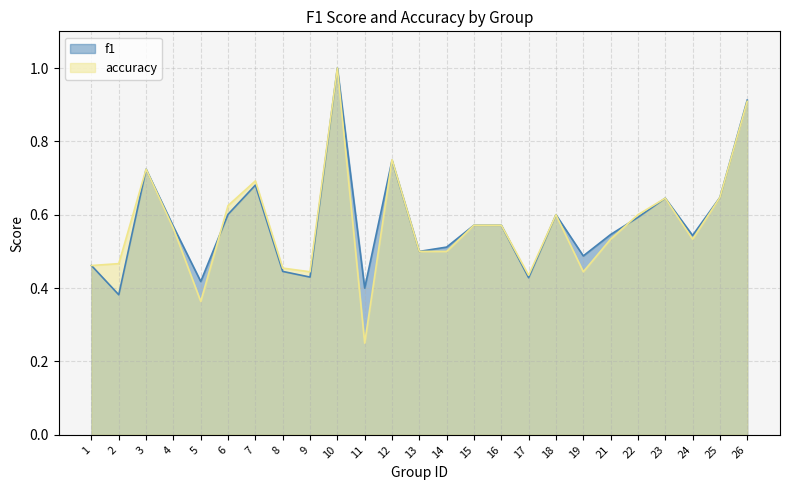

Reading left to right, list all the values displayed in this chart.

f1: 0.5	0.4	0.7	0.6	0.4	0.6	0.7	0.4	0.4	1.0	0.4	0.7	0.5	0.5	0.6	0.6	0.4	0.6	0.5	0.5	0.6	0.6	0.5	0.6	0.9
accuracy: 0.5	0.5	0.7	0.6	0.4	0.6	0.7	0.5	0.4	1.0	0.2	0.8	0.5	0.5	0.6	0.6	0.4	0.6	0.4	0.5	0.6	0.6	0.5	0.6	0.9